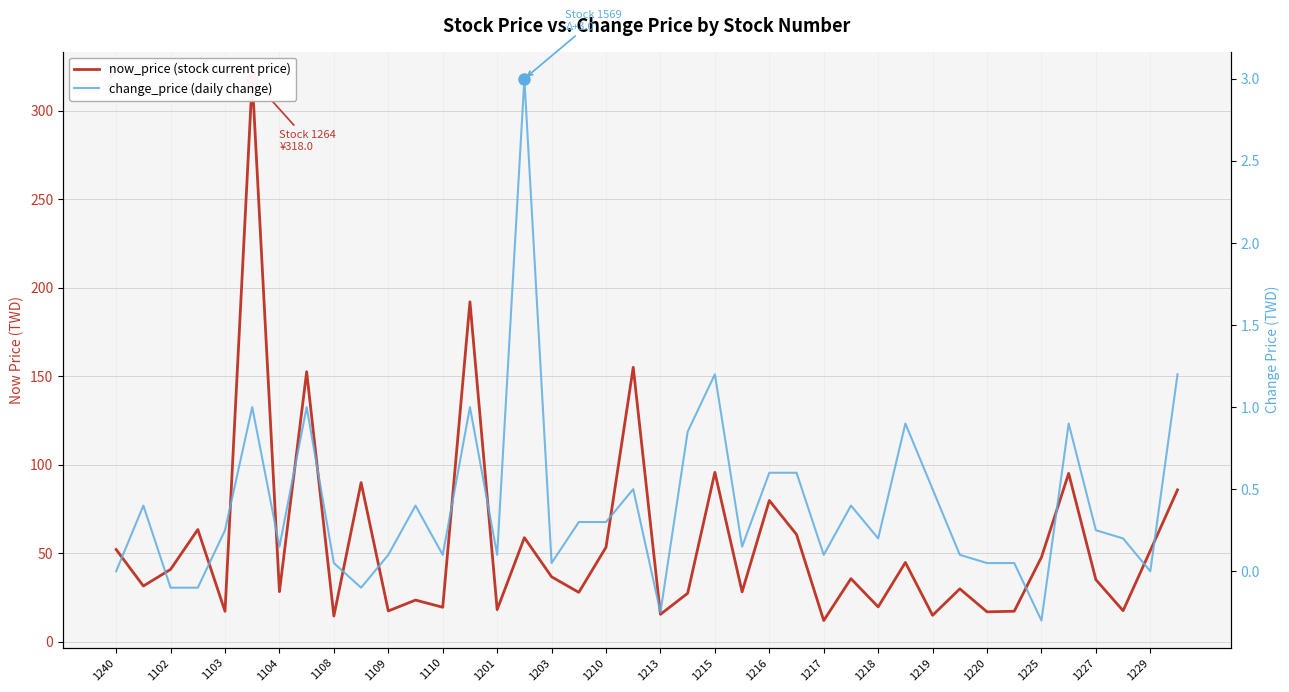

True or false: now_price (stock current price) has a value of 22.9 at 1103.

False